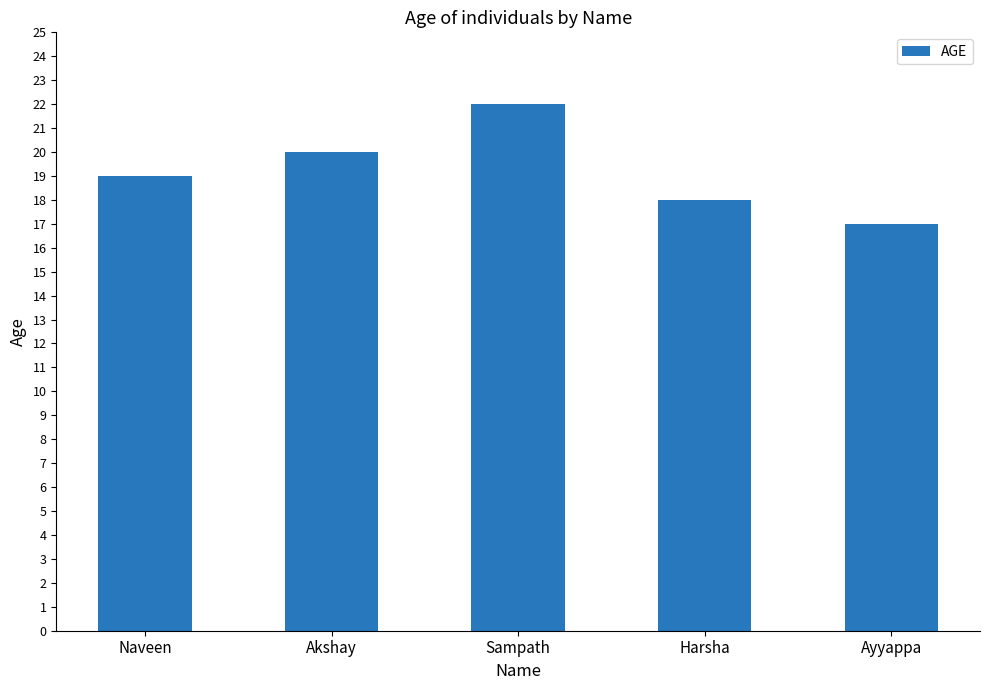

What is the change in value from Harsha to Ayyappa?

-1